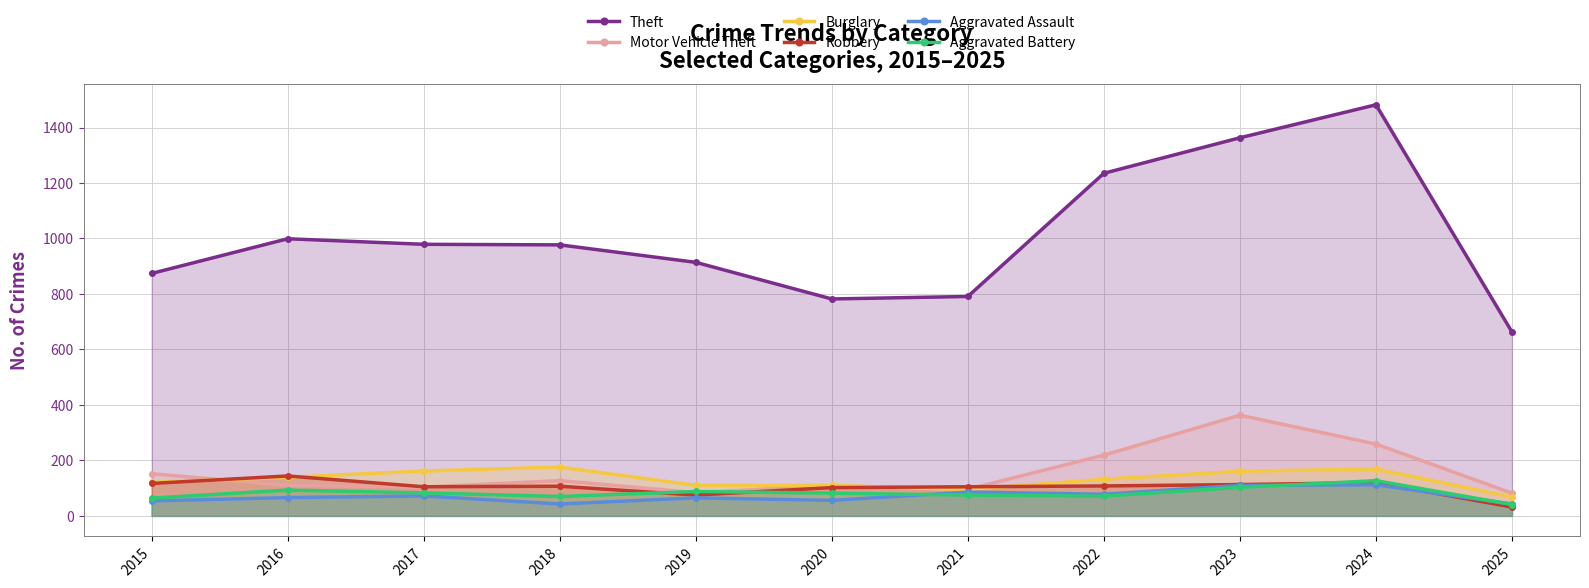

Reading left to right, list all the values displayed in this chart.

Theft: 874	999	979	977	914	782	791	1235	1363	1482	663
Motor Vehicle Theft: 152	110	104	127	84	109	96	219	363	259	82
Burglary: 121	139	162	176	110	110	95	132	161	169	68
Robbery: 117	144	105	107	75	102	105	108	113	120	32
Aggravated Assault: 54	66	72	43	65	56	86	78	110	112	43
Aggravated Battery: 64	93	83	70	88	82	75	71	103	127	41